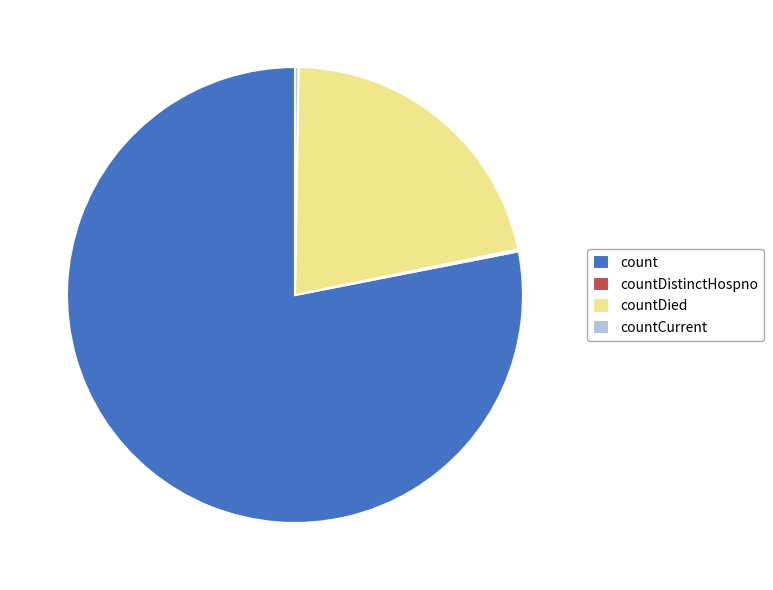

Does count account for over 50% of the chart?

Yes